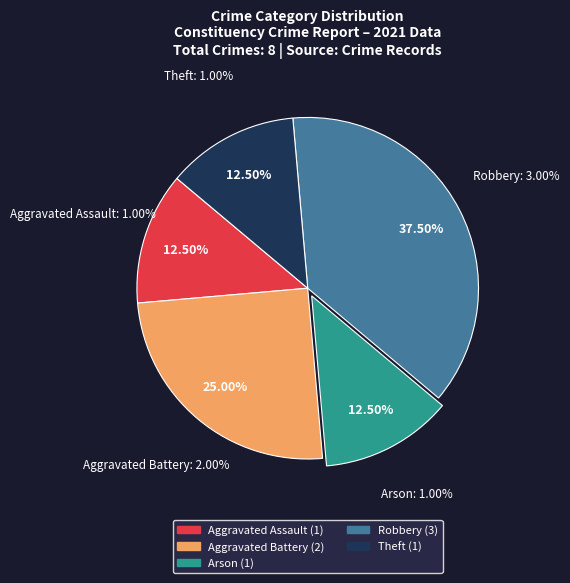

Which category has the biggest portion of the pie?

Robbery